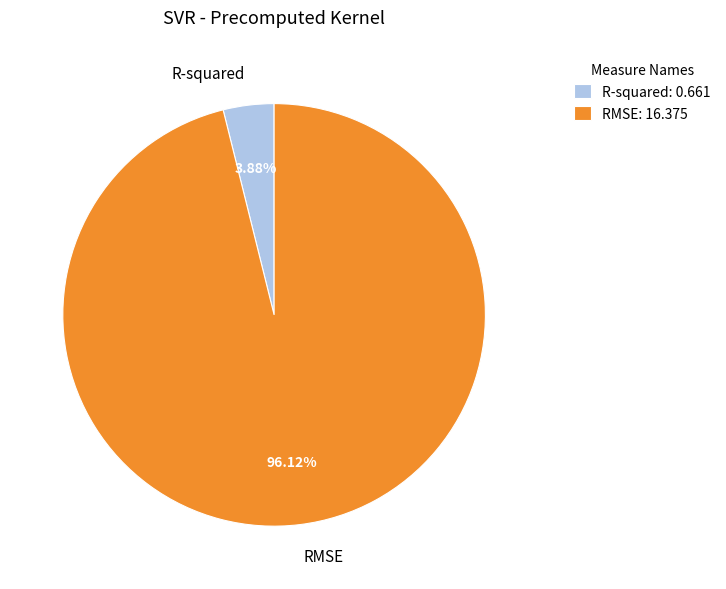

What percentage is the RMSE slice, to the nearest percent?

96%